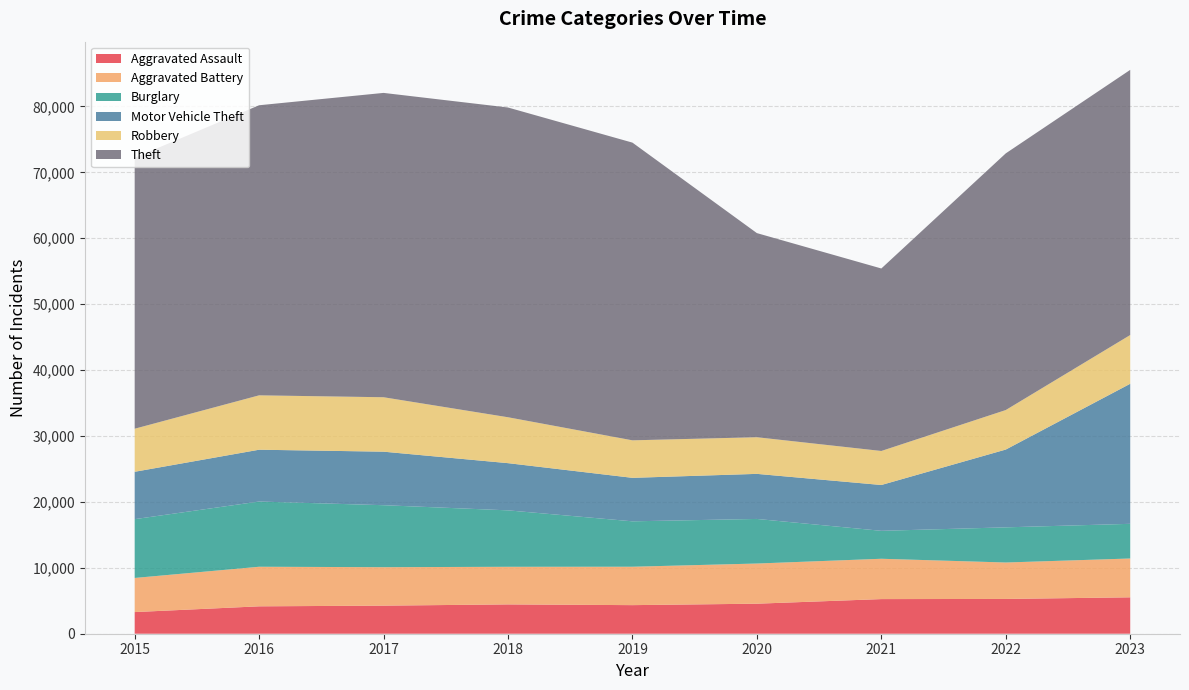

Reading left to right, transcribe all the data shown in this chart.

Aggravated Assault: 3284	4157	4260	4448	4337	4556	5254	5277	5523
Aggravated Battery: 5177	6004	5835	5706	5827	6094	6118	5528	5890
Burglary: 8921	9895	9404	8564	6890	6765	4240	5334	5261
Motor Vehicle Theft: 7186	7861	8120	7160	6596	6837	6952	11803	21249
Robbery: 6534	8251	8259	6964	5691	5560	5162	5995	7395
Theft: 41113	44011	46174	46995	45167	30969	27687	38942	40230